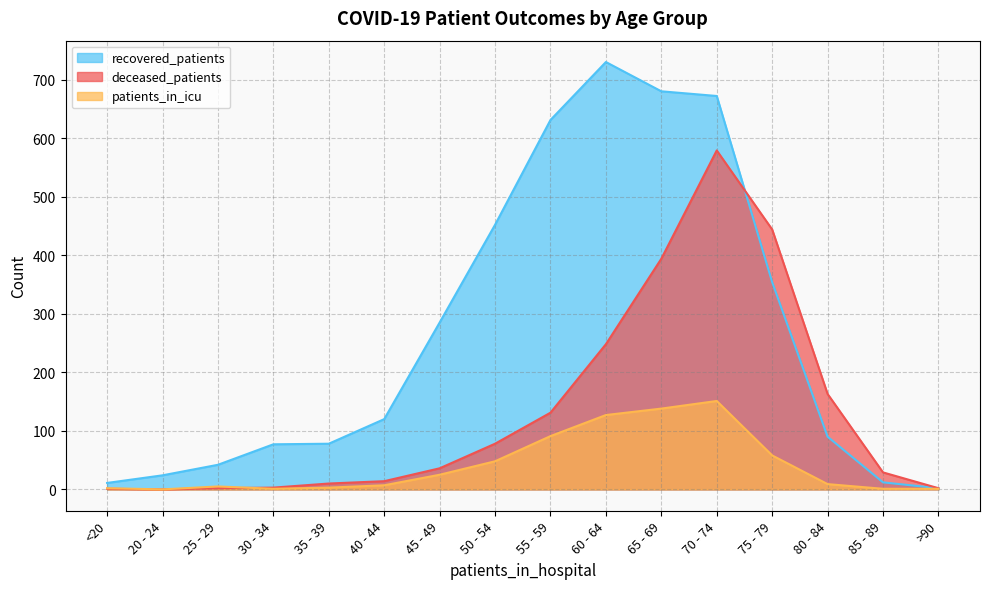

What value does the deceased_patients series have at 40 - 44?

14